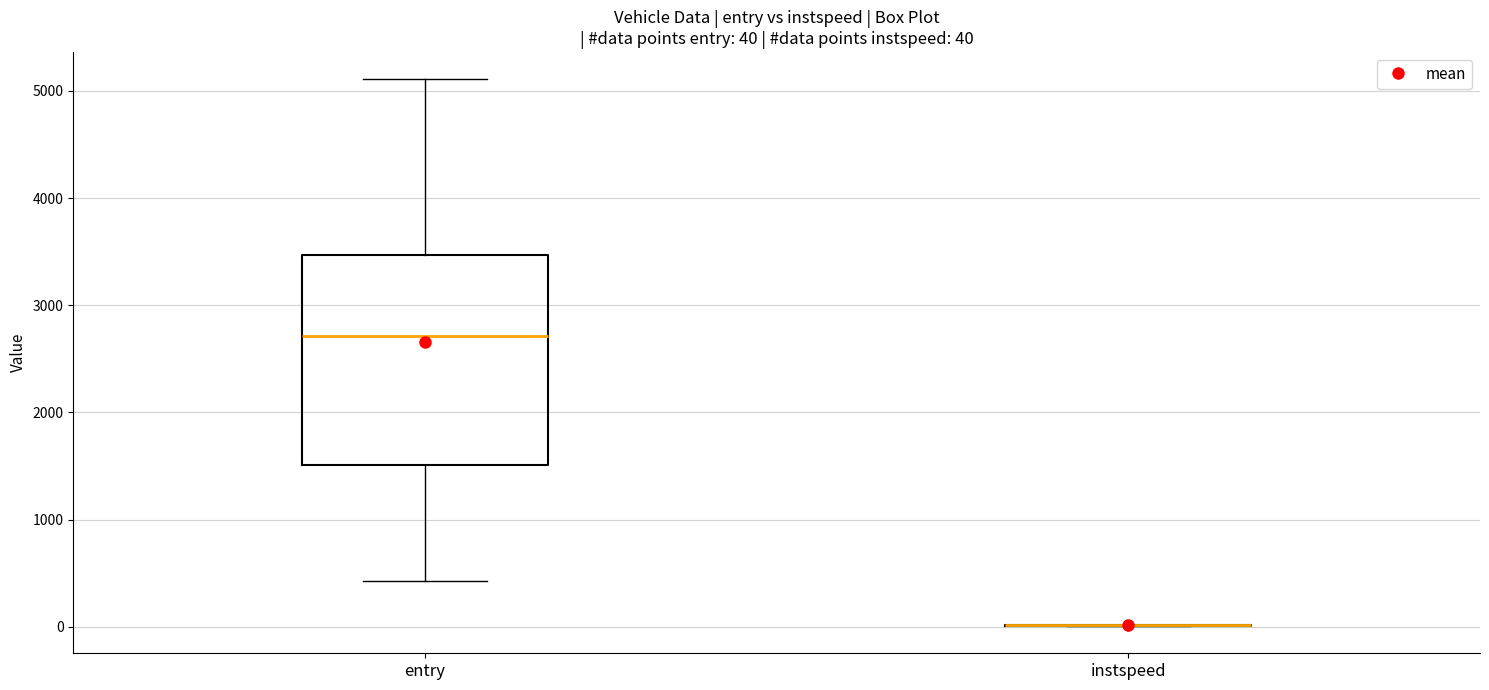

Comparing the boxes themselves (not the whiskers), which one is the tallest?

entry